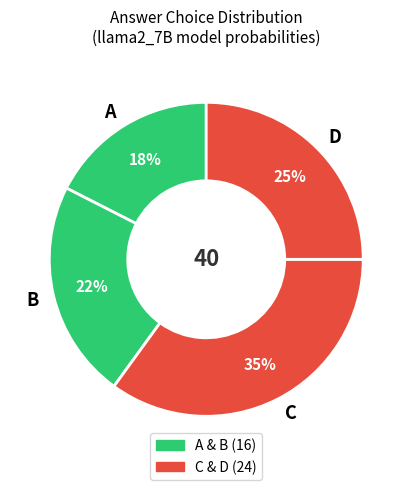

True or false: C accounts for 35% of the total.

True